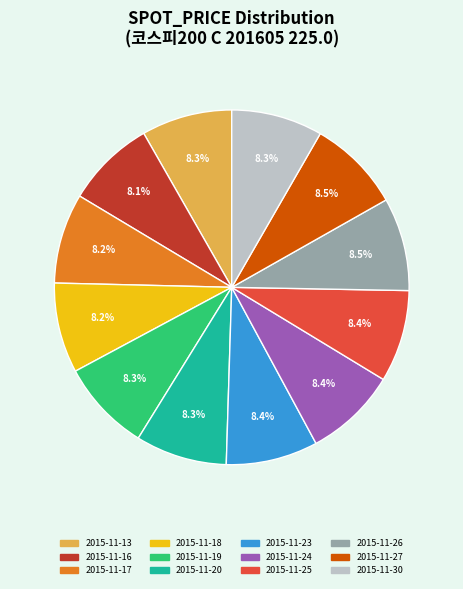

Does 2015-11-19 represent more than half of the total?

No